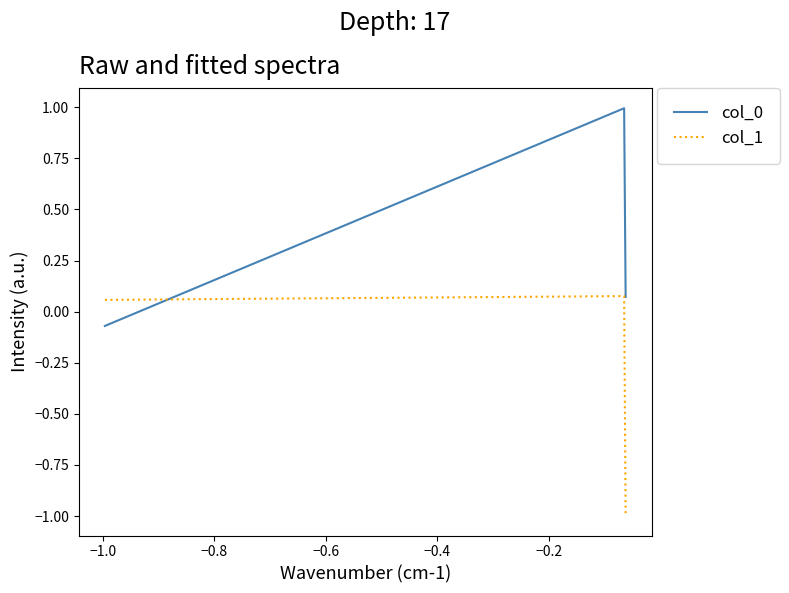

What is the difference between the maximum and minimum values in the col_0 series?

1.1